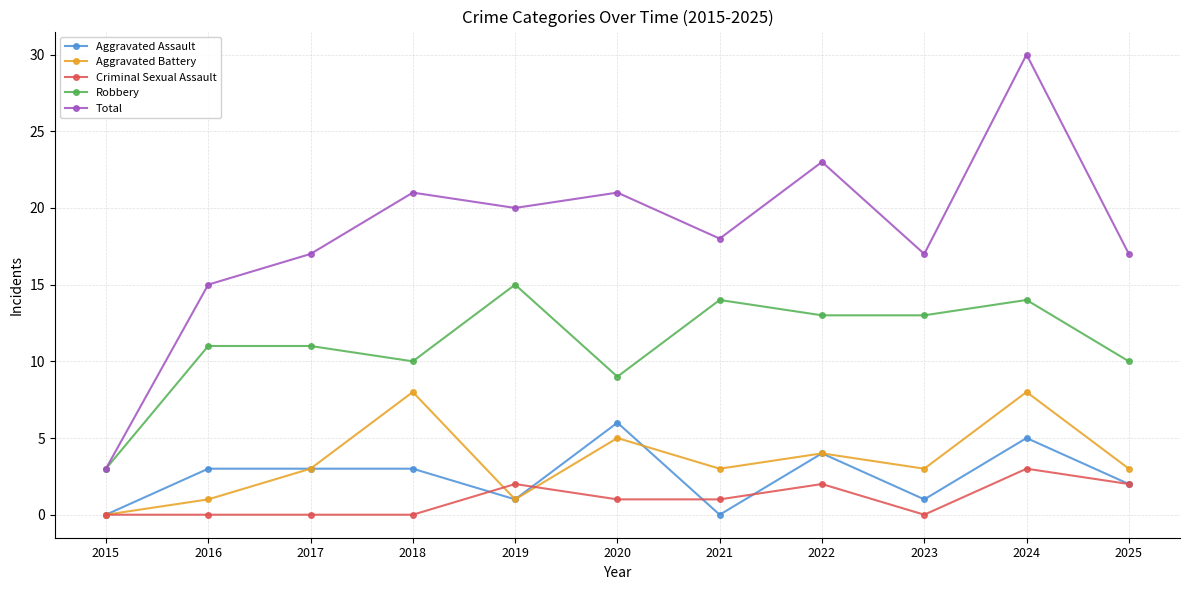

What are all the series names shown in the legend?

Aggravated Assault, Aggravated Battery, Criminal Sexual Assault, Robbery, Total